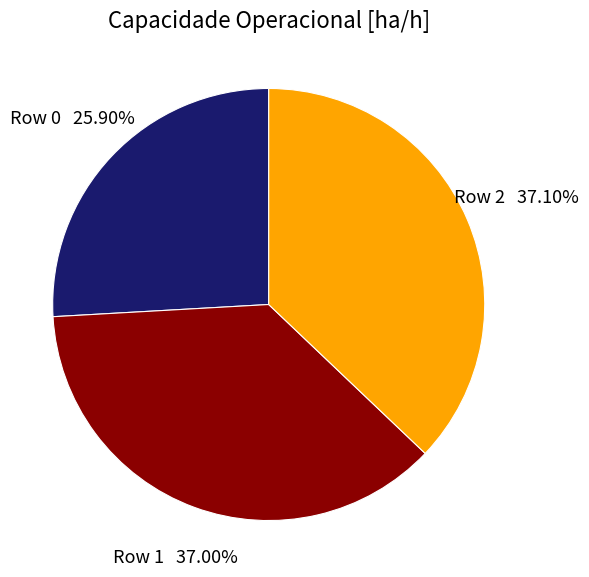

To the nearest percent, what percentage of the pie is Row 0?

26%